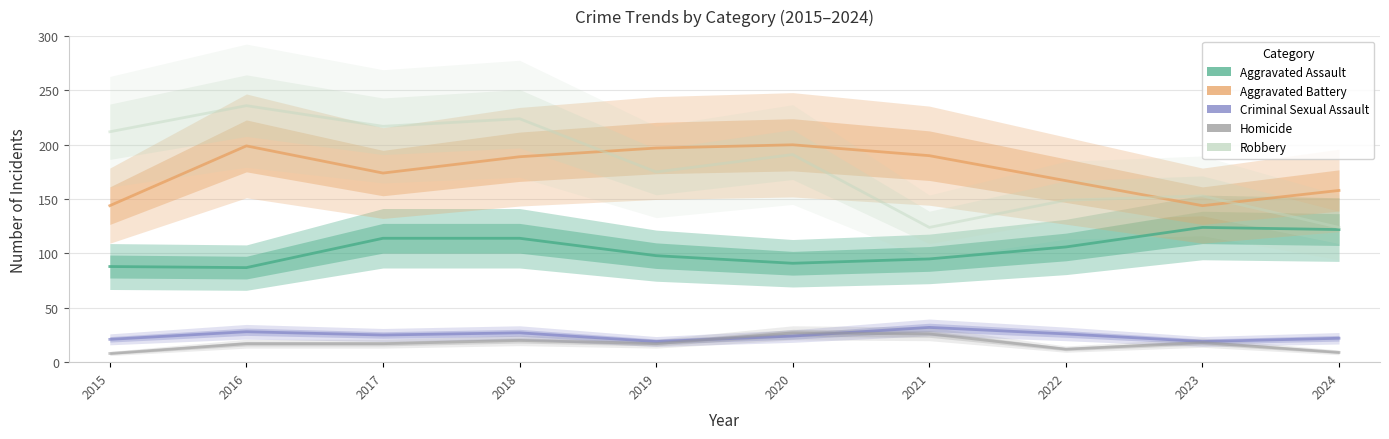

What is the sum of the Aggravated Battery values at 2019 and 2016?

396